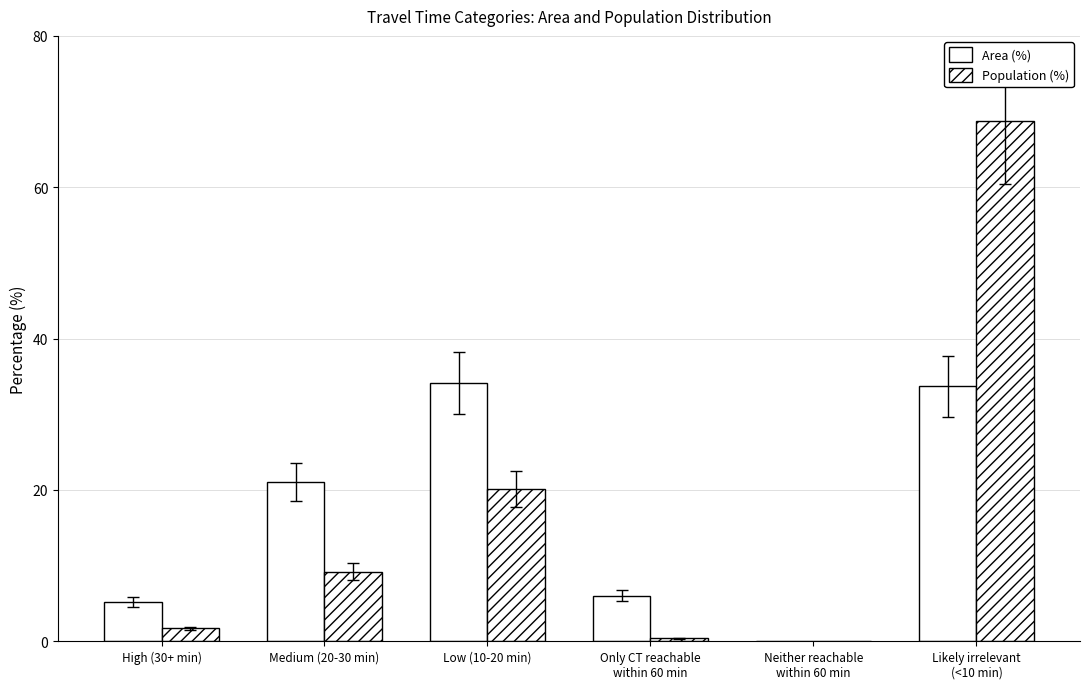

How many distinct data groups are displayed?

2